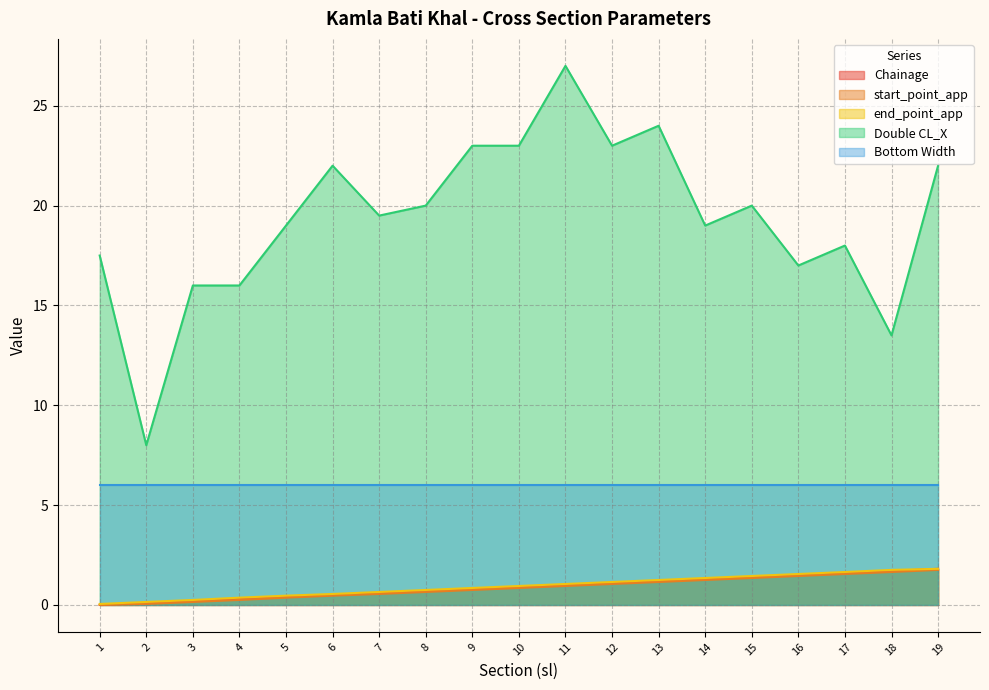

Does the chart display data point markers on the line(s)?

No